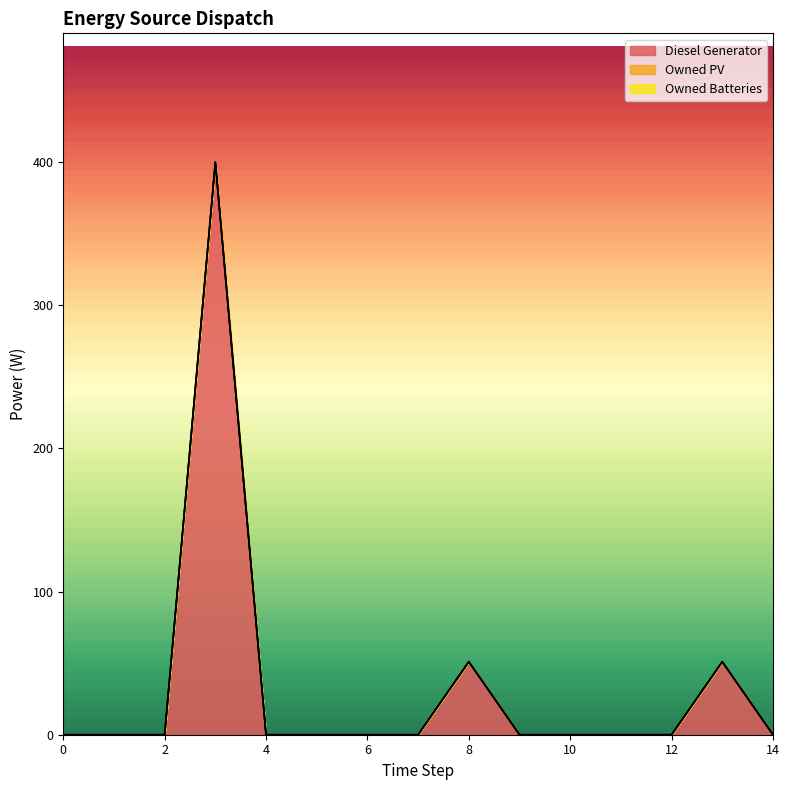

True or false: Owned Batteries and Owned PV intersect in this chart.

False